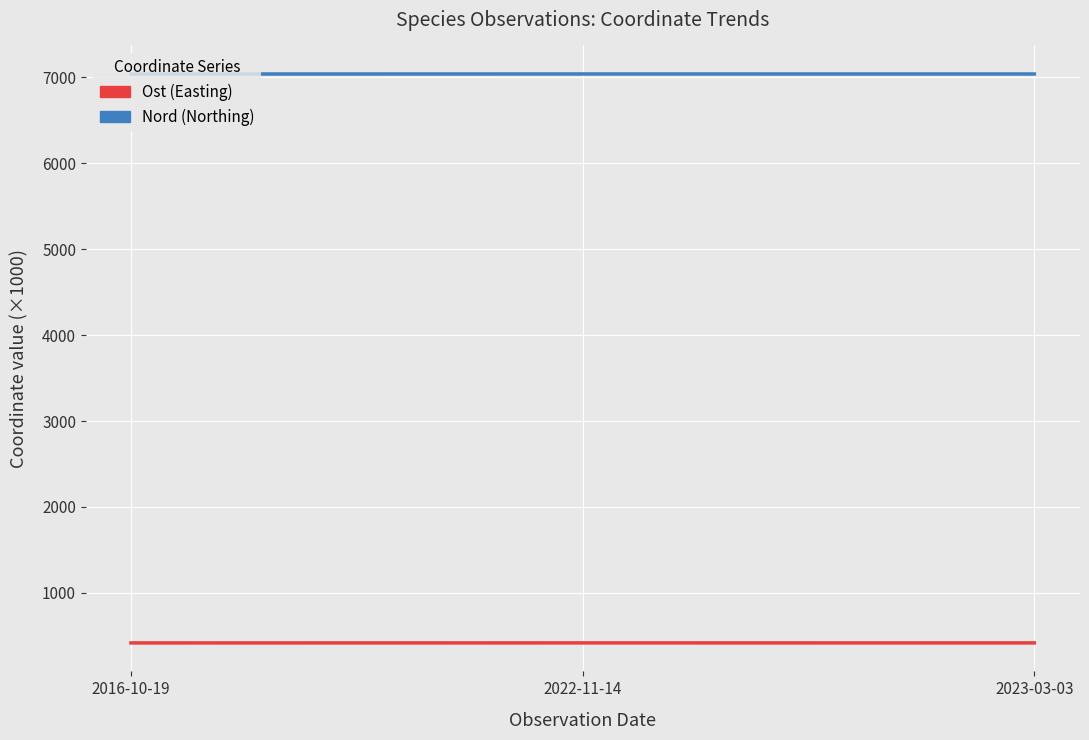

Rank the series at 2016-10-19 from highest to lowest value.

Nord (Northing), Ost (Easting)